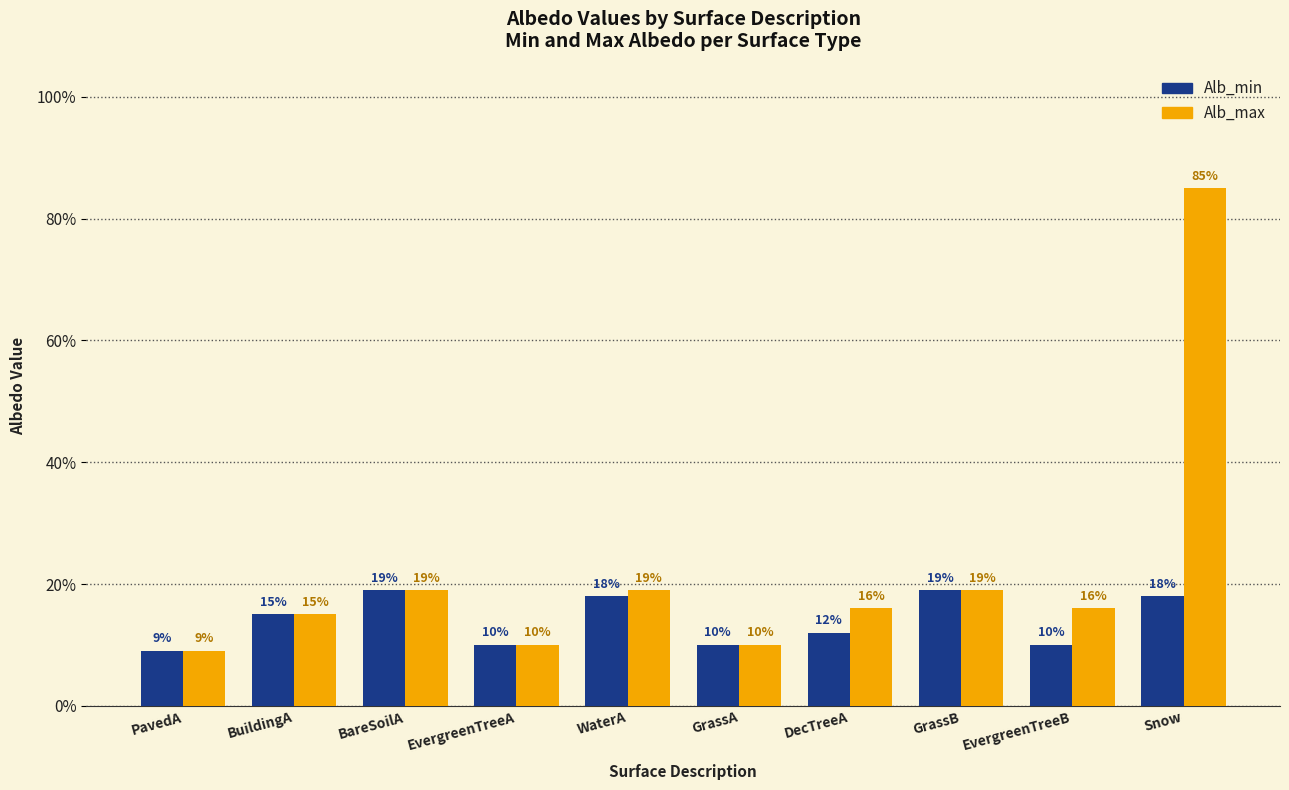

What are all the series names shown in the legend?

Alb_min, Alb_max